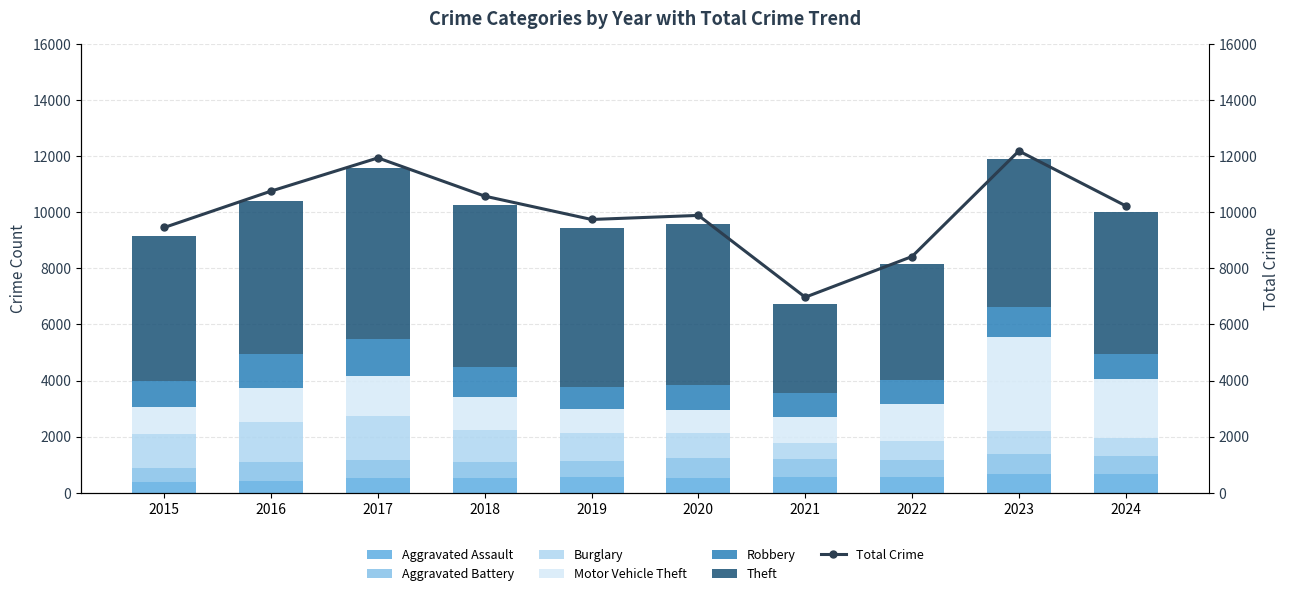

At which label is Motor Vehicle Theft closest to 2099?

2024